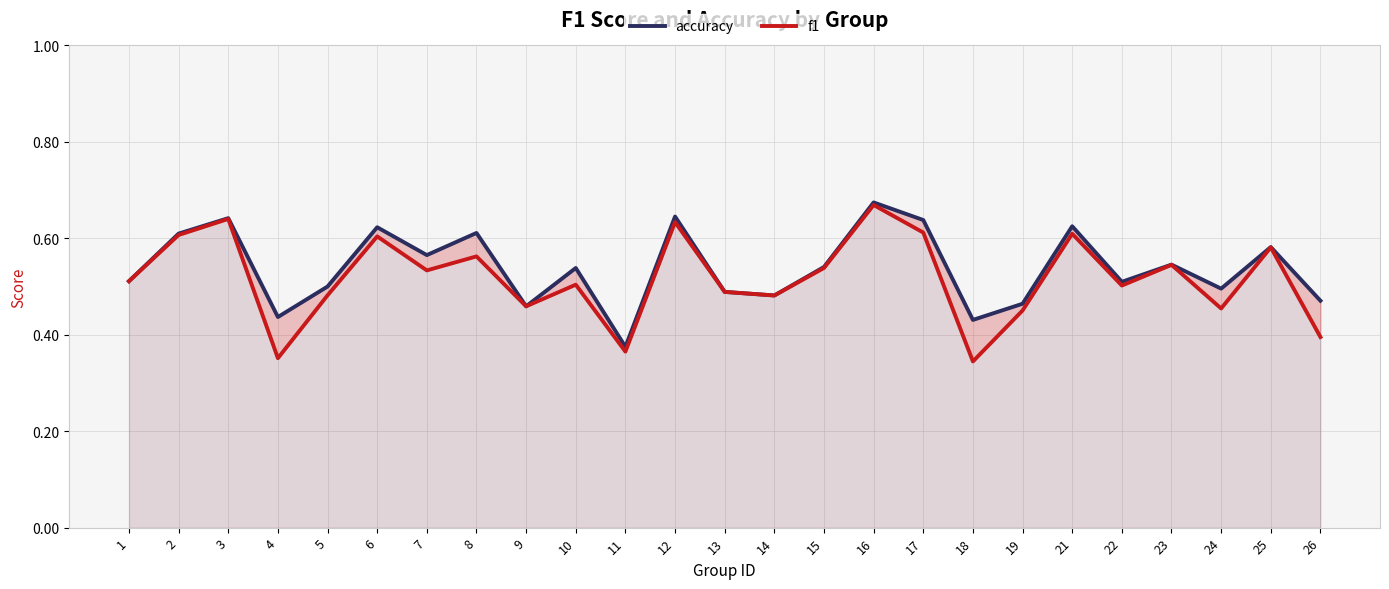

Reading right to left, what are all the values shown in this chart?

accuracy: 26=0.5	25=0.6	24=0.5	23=0.5	22=0.5	21=0.6	19=0.5	18=0.4	17=0.6	16=0.7	15=0.5	14=0.5	13=0.5	12=0.6	11=0.4	10=0.5	9=0.5	8=0.6	7=0.6	6=0.6	5=0.5	4=0.4	3=0.6	2=0.6	1=0.5
f1: 26=0.4	25=0.6	24=0.5	23=0.5	22=0.5	21=0.6	19=0.5	18=0.3	17=0.6	16=0.7	15=0.5	14=0.5	13=0.5	12=0.6	11=0.4	10=0.5	9=0.5	8=0.6	7=0.5	6=0.6	5=0.5	4=0.4	3=0.6	2=0.6	1=0.5